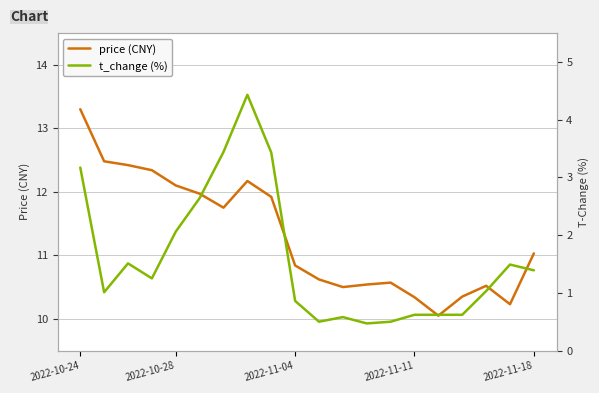

How many distinct data groups are displayed?

2